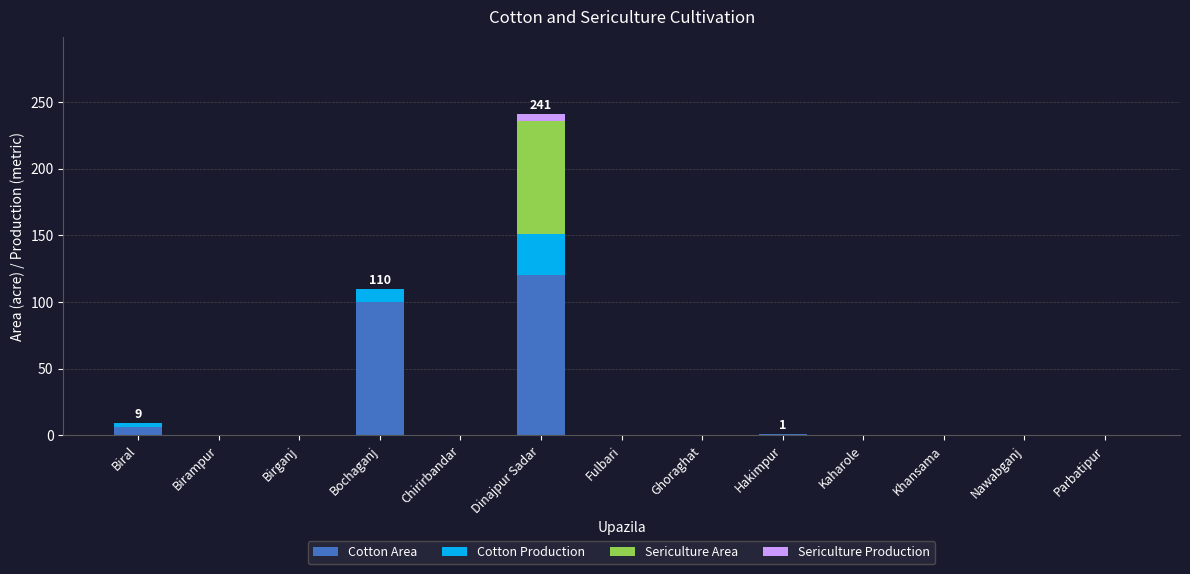

What is the highest value of the Cotton Area series?

120